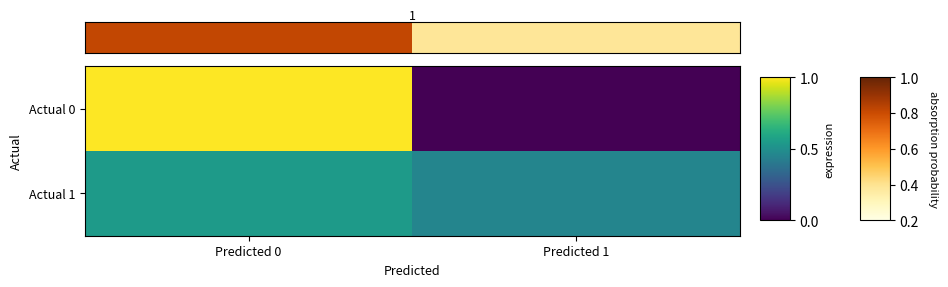

Reading left to right, list all the values displayed in this chart.

row_0: 1.0	0.0
row_1: 0.5	0.5